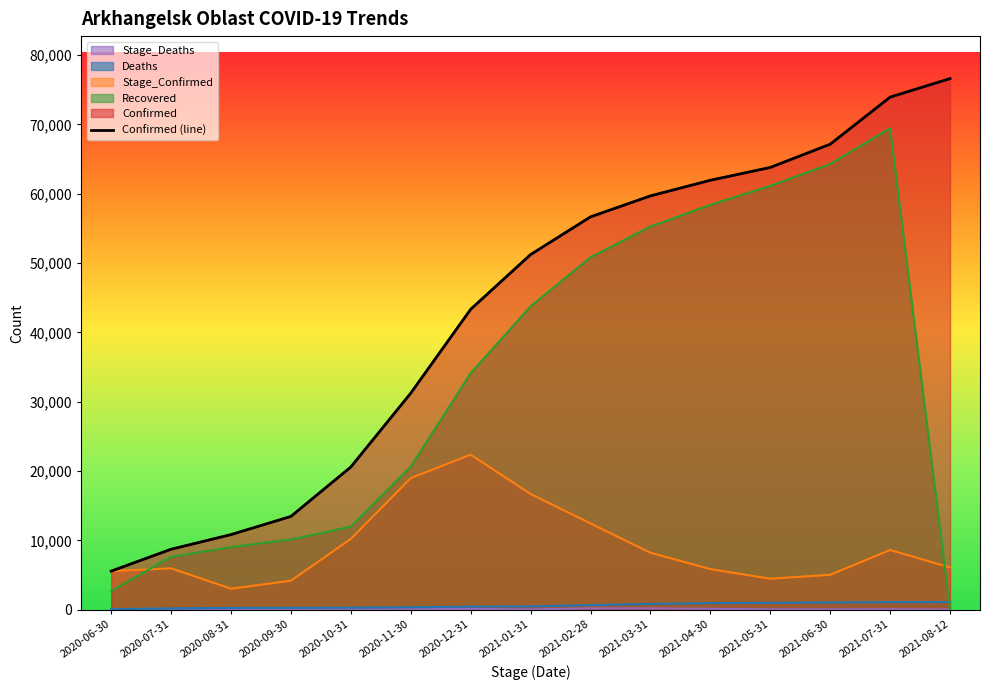

Reading left to right, extract all data points from this chart.

2020-06-30=5556	2020-07-31=8710	2020-08-31=10825	2020-09-30=13448	2020-10-31=20580	2020-11-30=31230	2020-12-31=43327	2021-01-31=51223	2021-02-28=56661	2021-03-31=59687	2021-04-30=61940	2021-05-31=63788	2021-06-30=67143	2021-07-31=73932	2021-08-12=76607